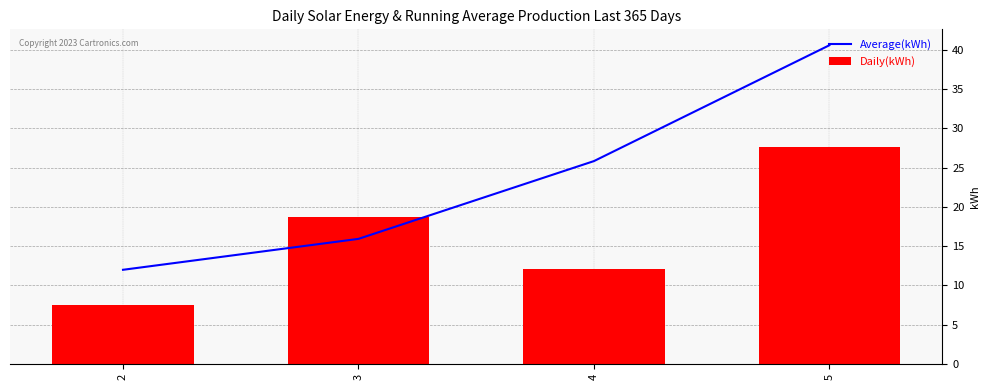

What value does the Daily(kWh) series have at 4?

12.1